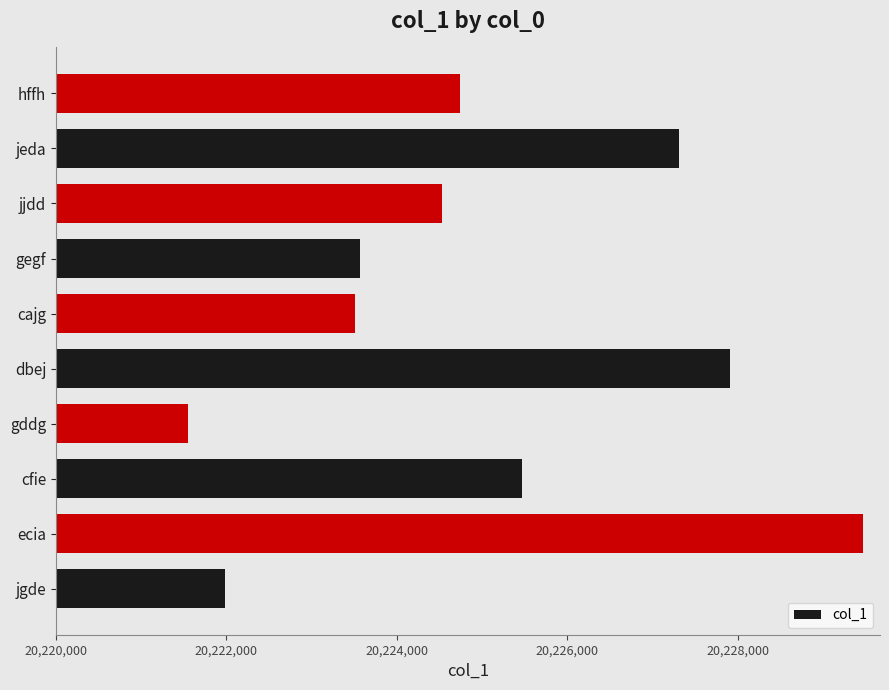

How many data points does each series have?

10